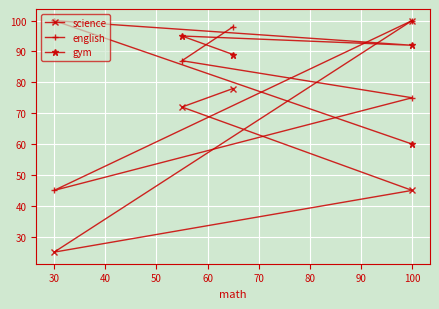

True or false: science and gym intersect in this chart.

True